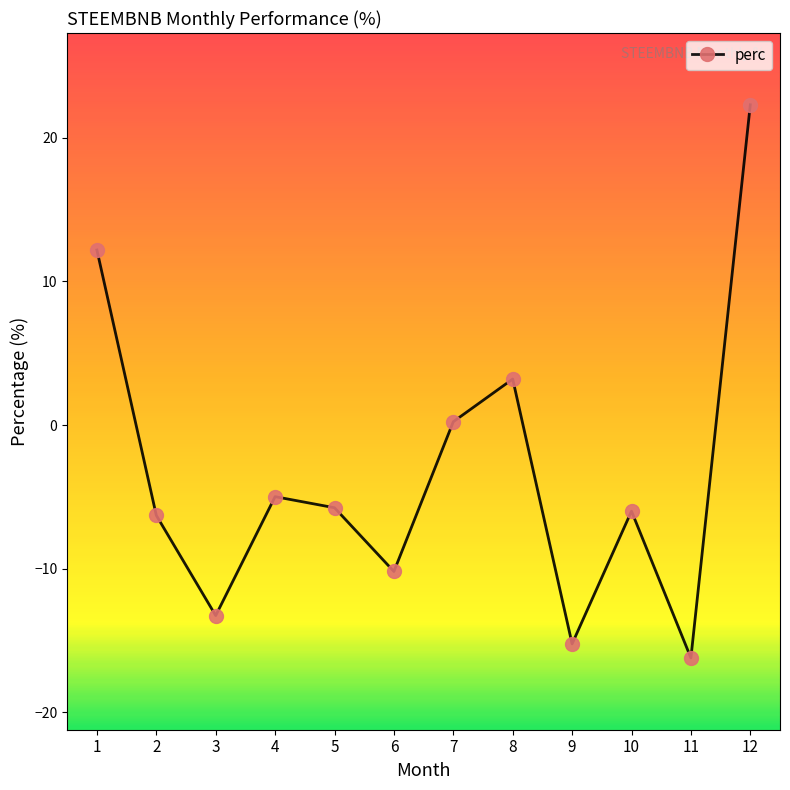

Is it true that the value at 1 is 8.2?

False